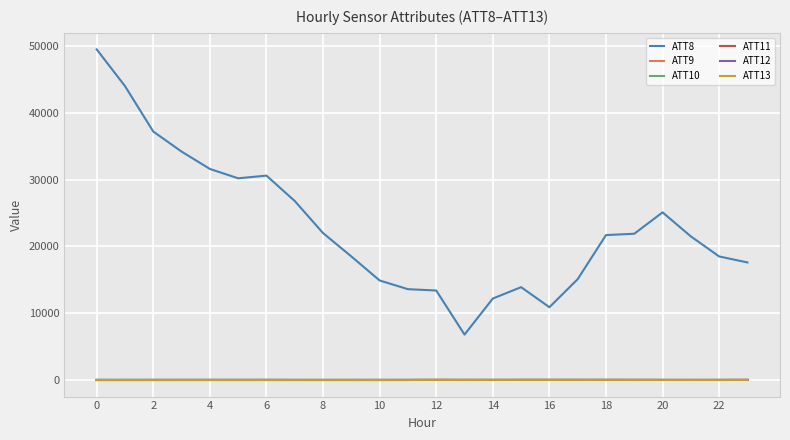

How many values in the ATT9 series exceed 5?

12